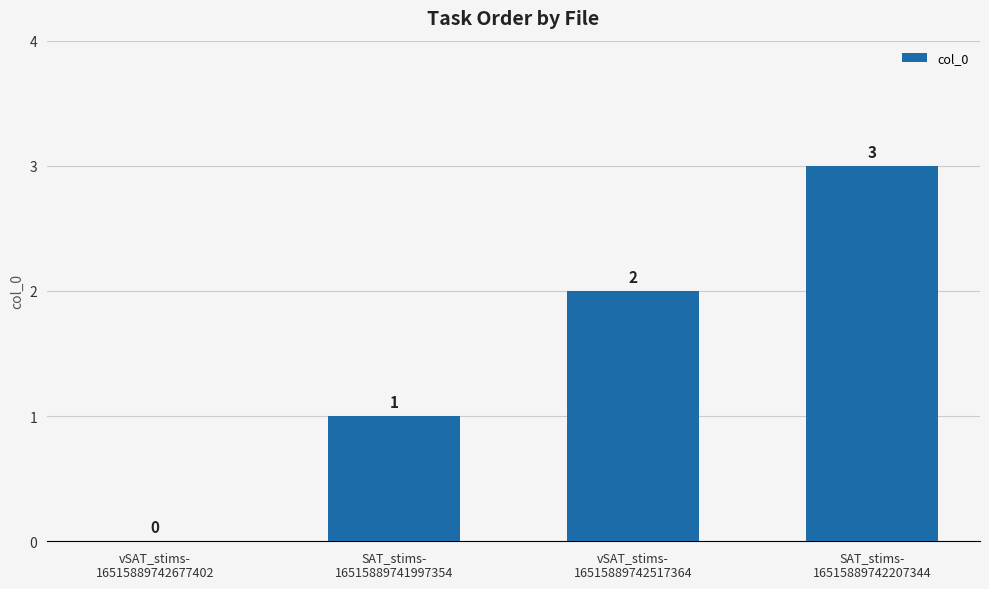

Between vSAT_stims-
16515889742677402 and vSAT_stims-
16515889742517364, which is larger?

vSAT_stims-
16515889742517364